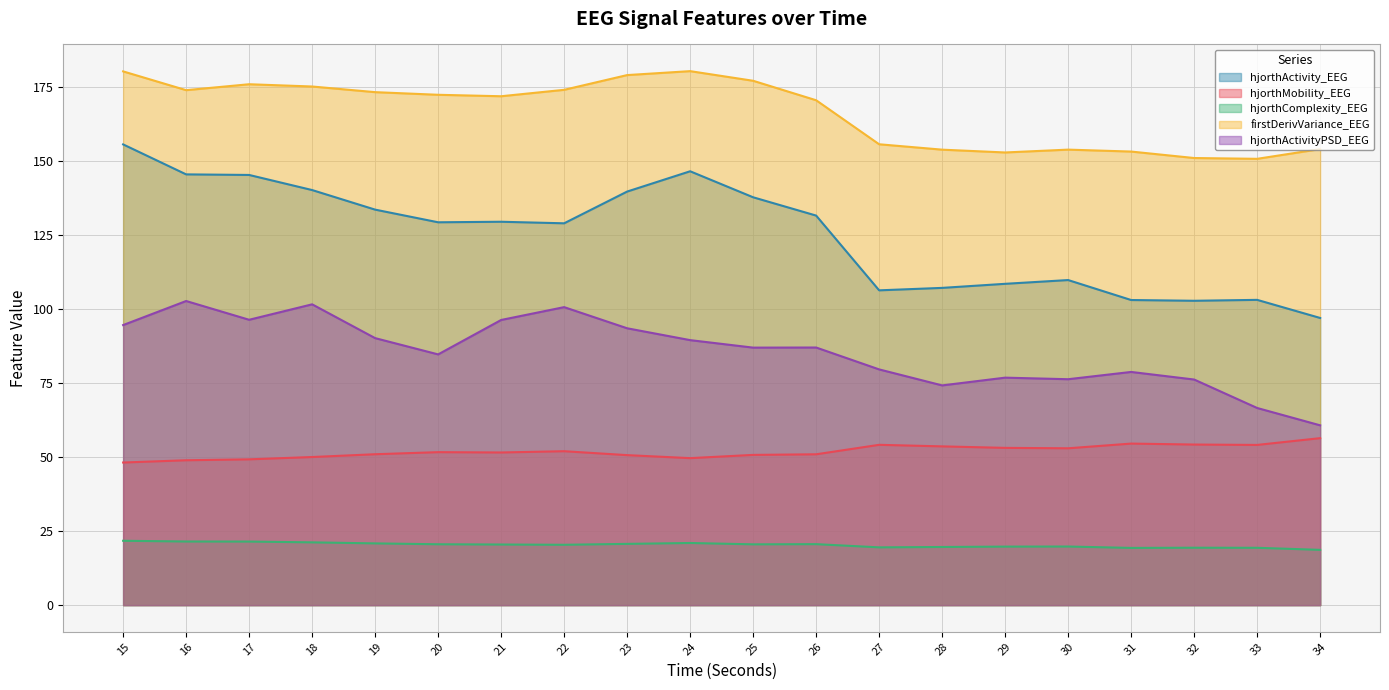

How many lines are shown in the chart?

5